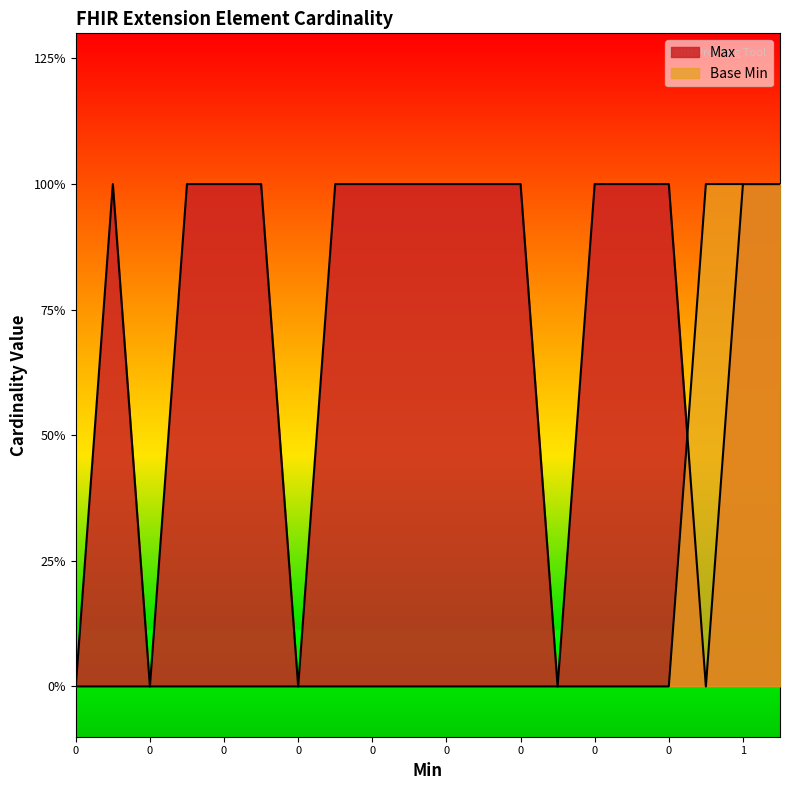

What are all the series names shown in the legend?

Max, Base Min